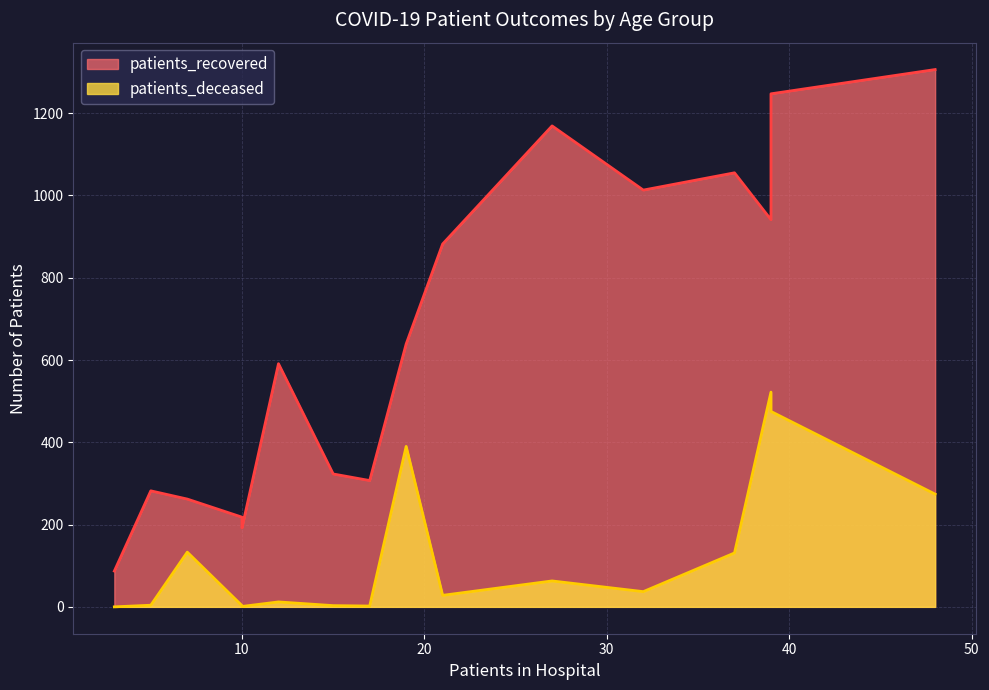

Count the number of categories in the chart.

16